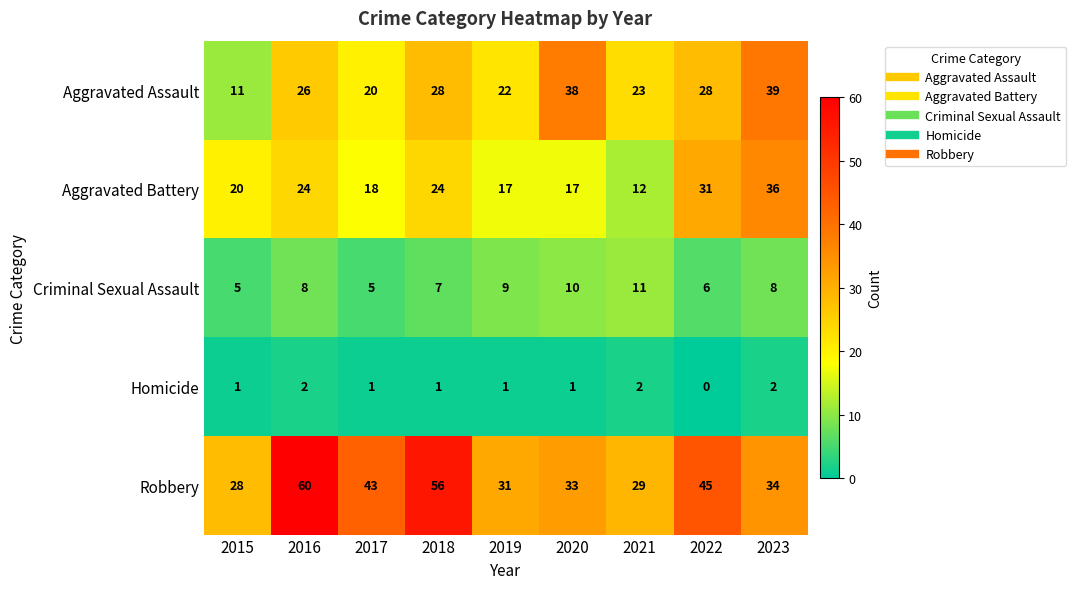

What value does the Criminal Sexual Assault series have at 2021?

11